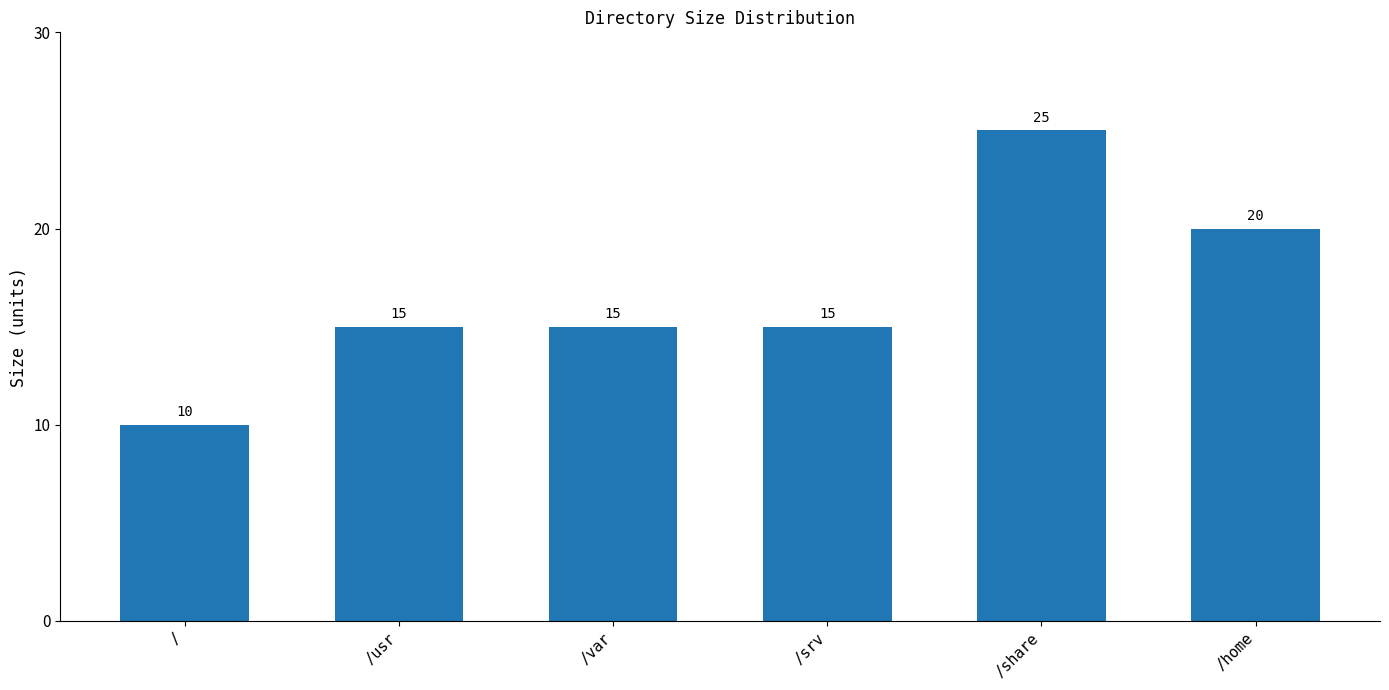

What is the average value?

17